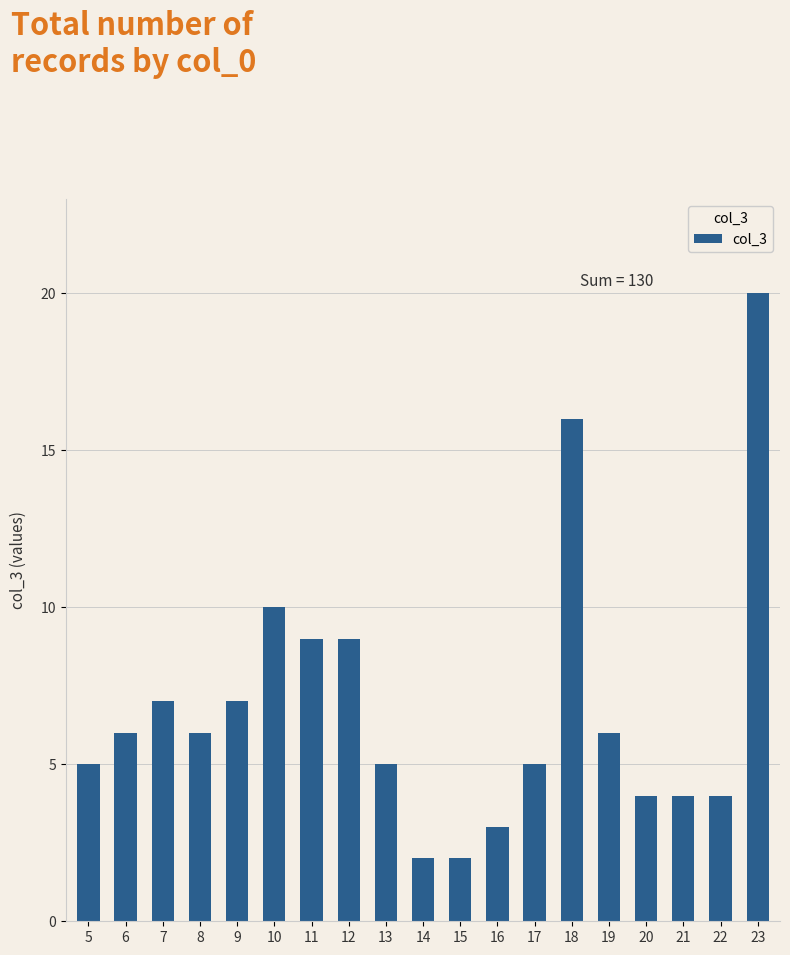

What is the value of the 2nd bar from the left?

6